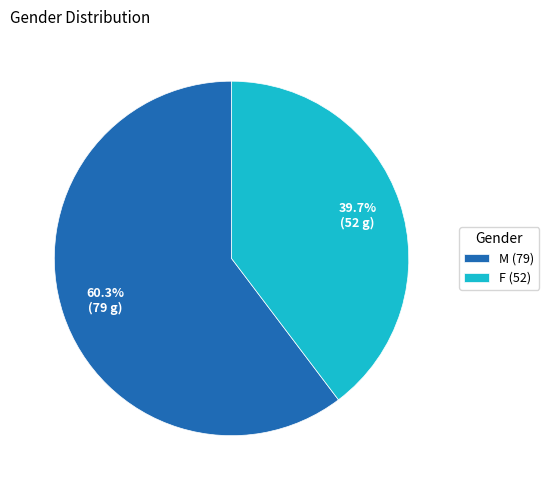

To the nearest percent, what is the difference between the F and M slice percentages?

21%